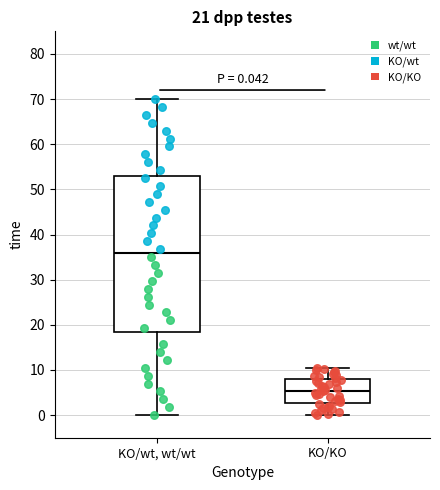

Which box has the lowest median line?

KO/KO